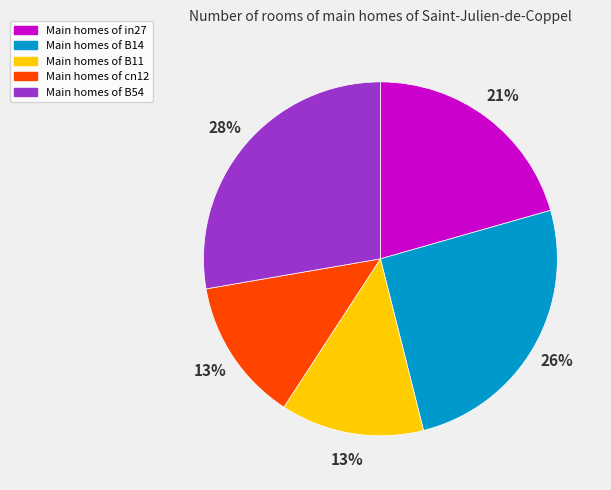

To the nearest percent, what is the difference between the largest and smallest slice percentages?

15%